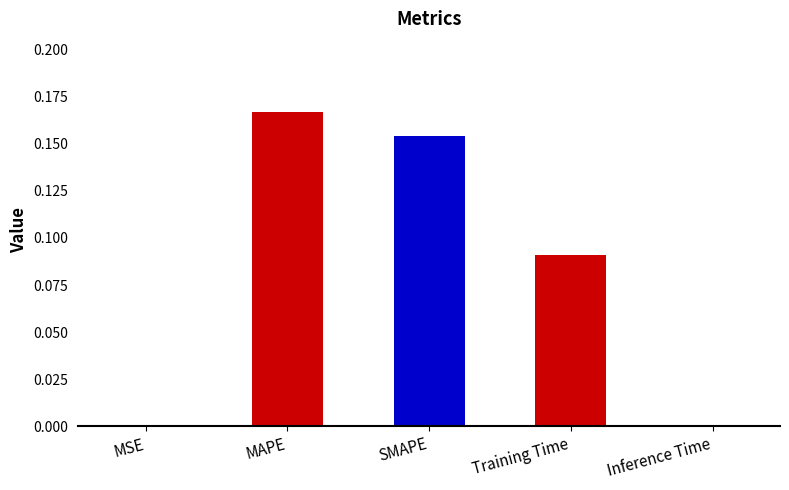

Which has a higher value, Training Time or MSE?

Training Time